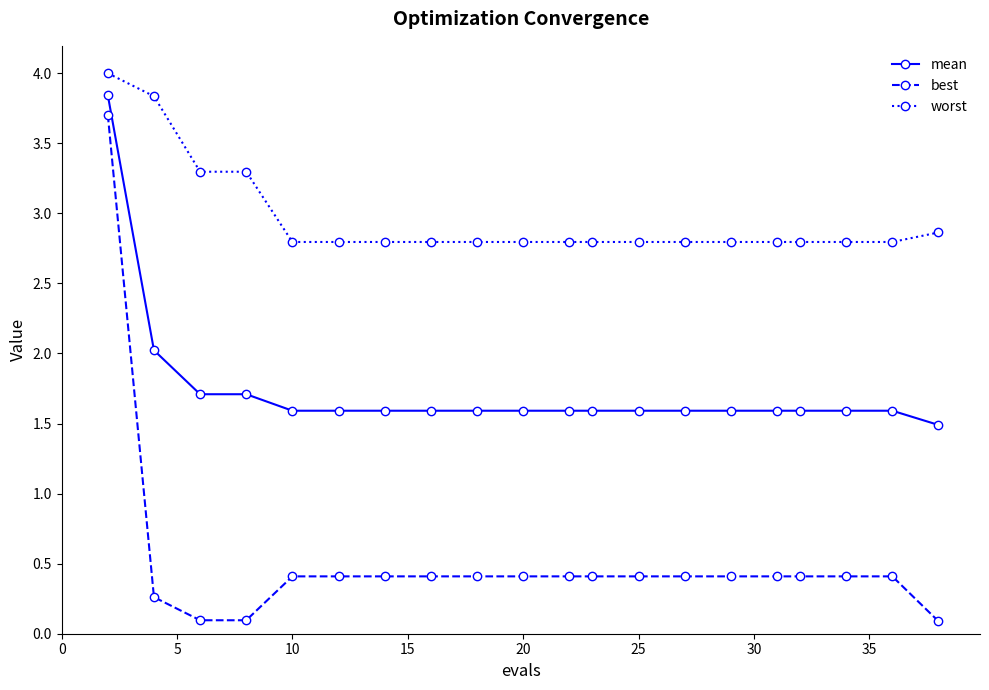

What is the average value of the best series?

0.5